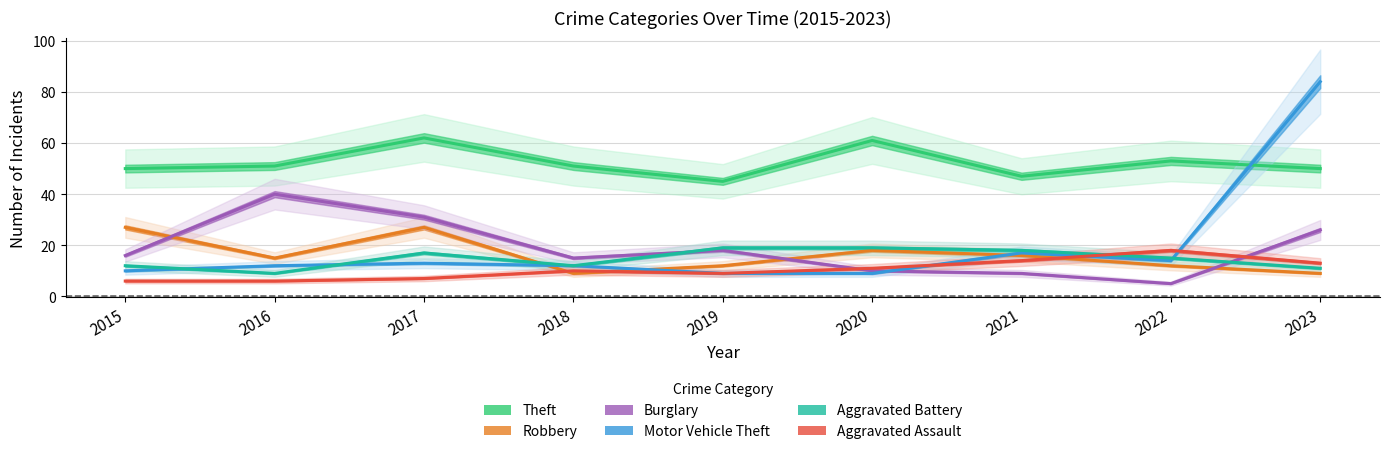

At which label does Aggravated Assault reach its minimum?

2015